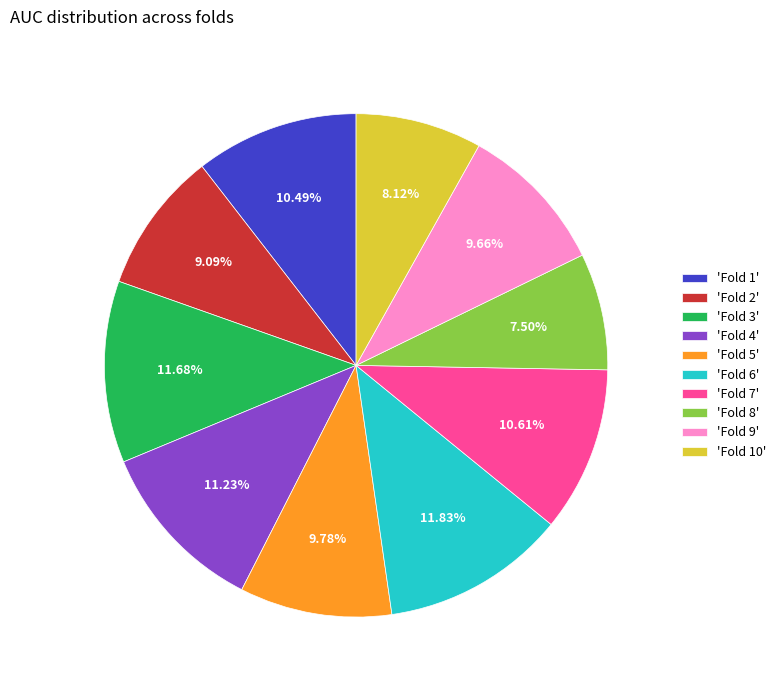

Does 'Fold 10' account for over 50% of the chart?

No